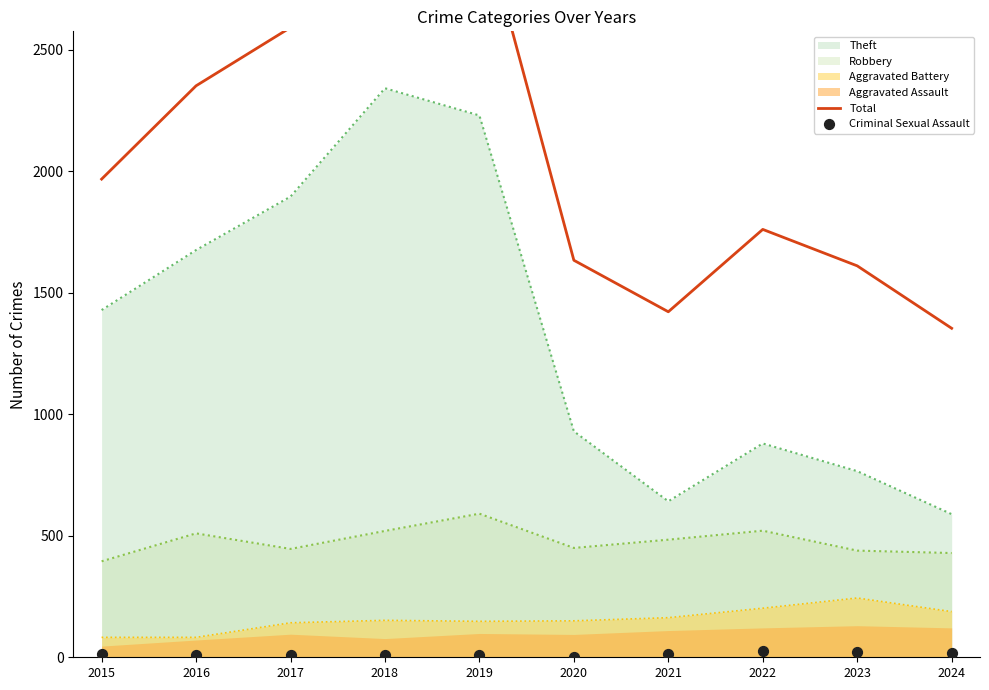

Which series contains the lowest Y value?

Criminal Sexual Assault